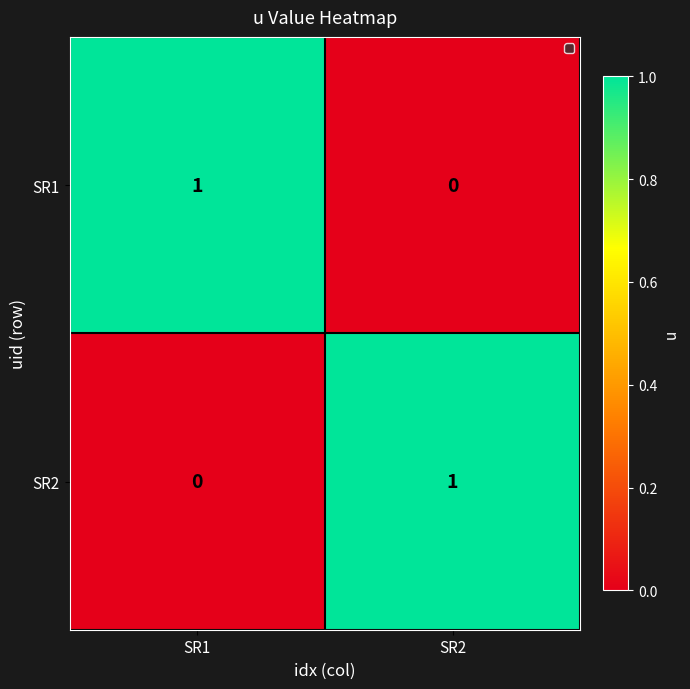

What is the difference between the highest and lowest values at SR1?

1